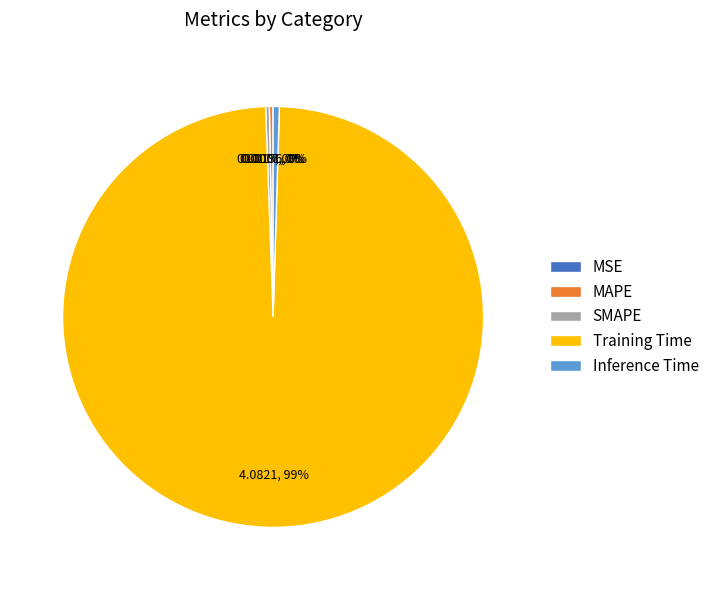

Which category accounts for the majority?

Training Time